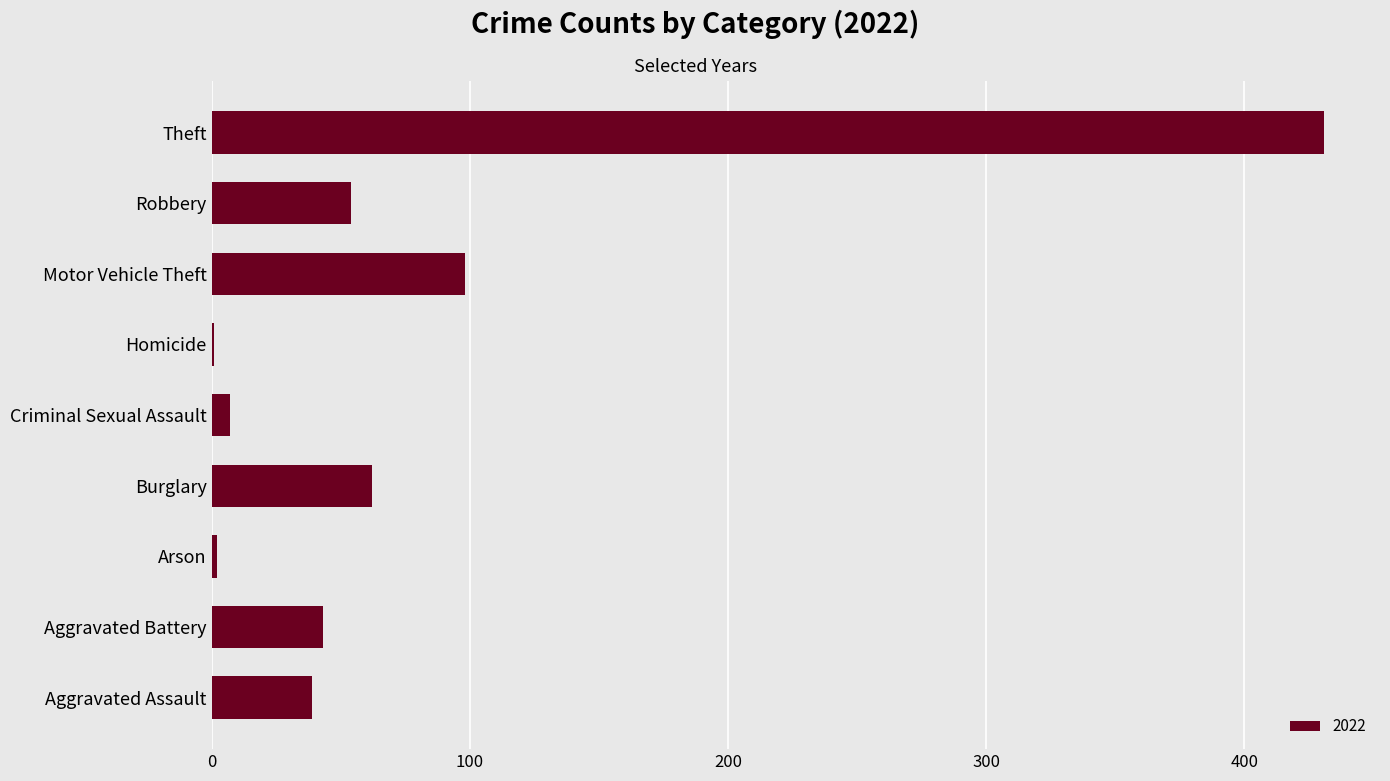

What is the maximum value shown in the chart?

431